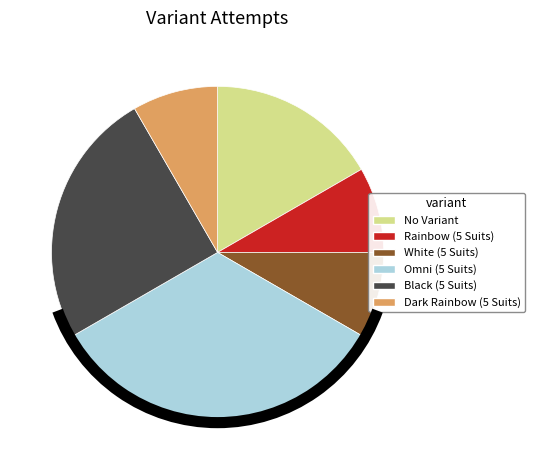

Is it true that No Variant is 17% of the pie?

True